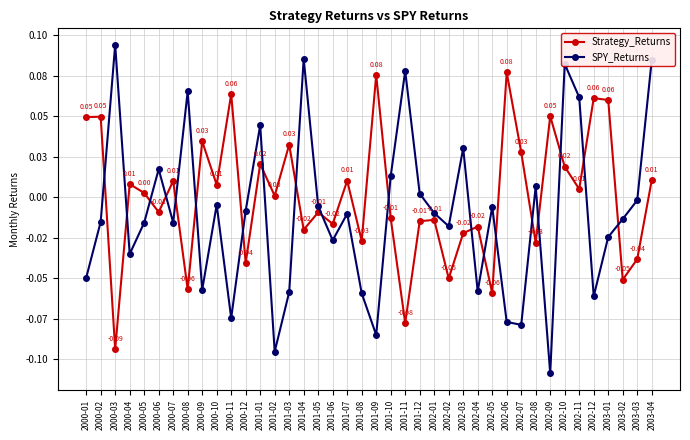

What is the smallest value displayed?

-0.1